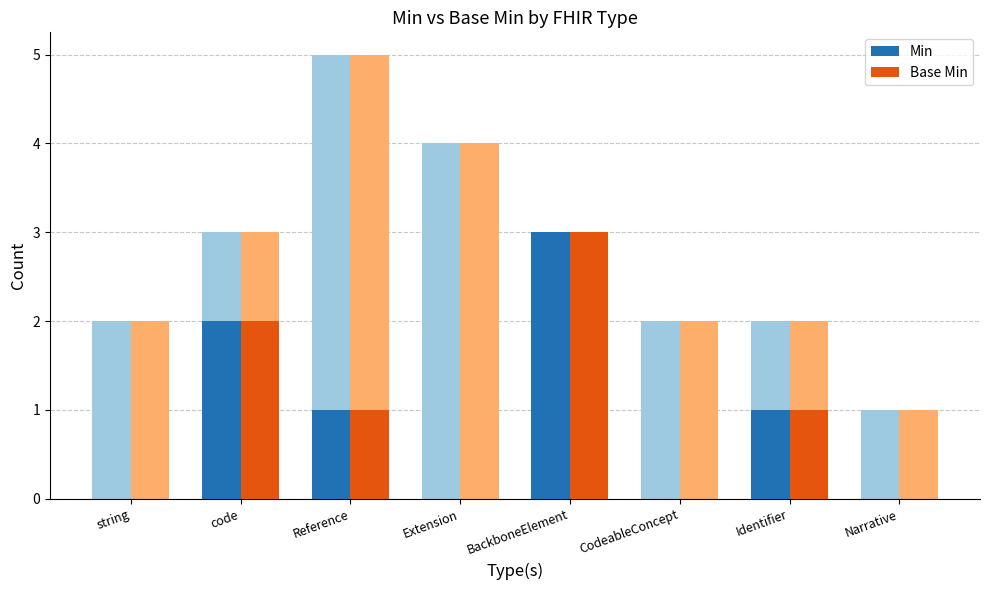

Is it true that Min (count / sum) equals -1 at Extension?

False